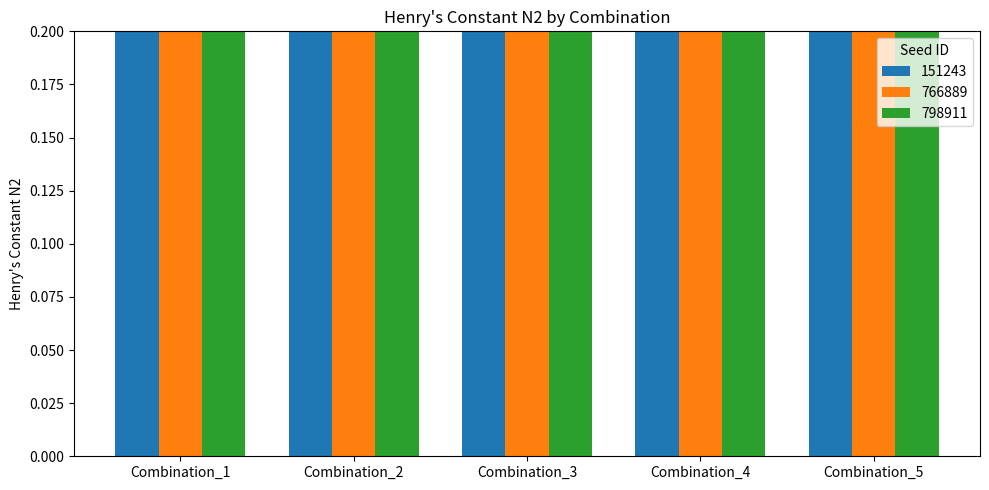

Rank the series by their maximum value, from lowest to highest.

798911, 766889, 151243